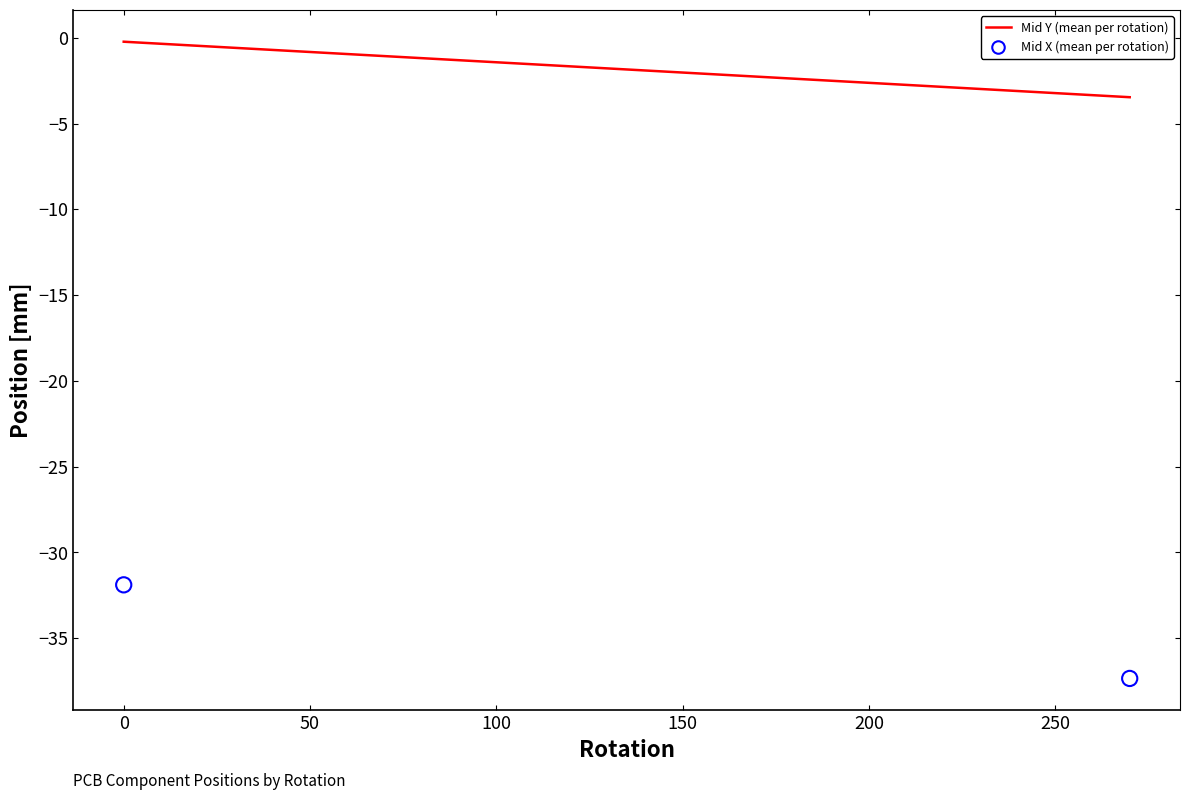

What is the average Y value?

-34.6